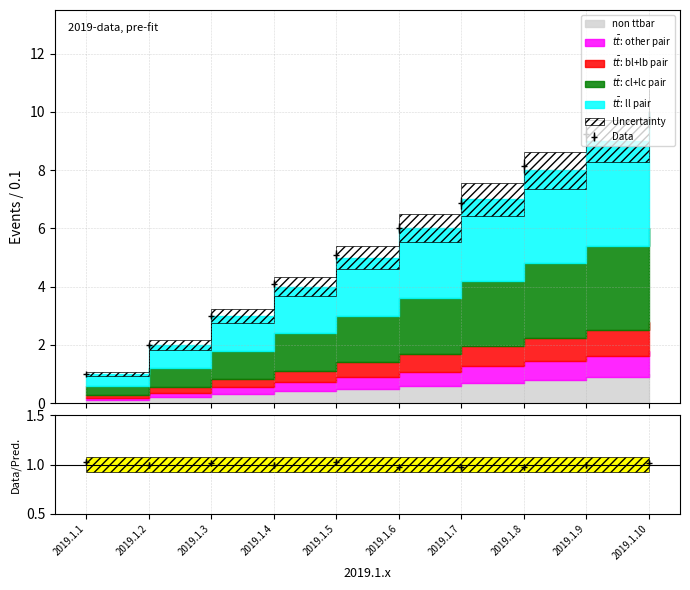

Where does the data first go above 6?

2019.1.6